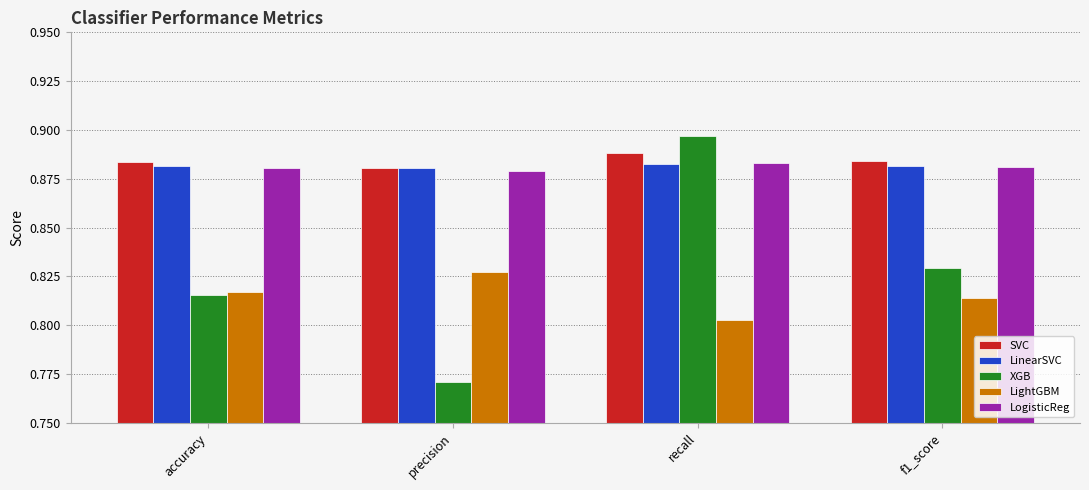

Which series has the widest spread of values?

XGB